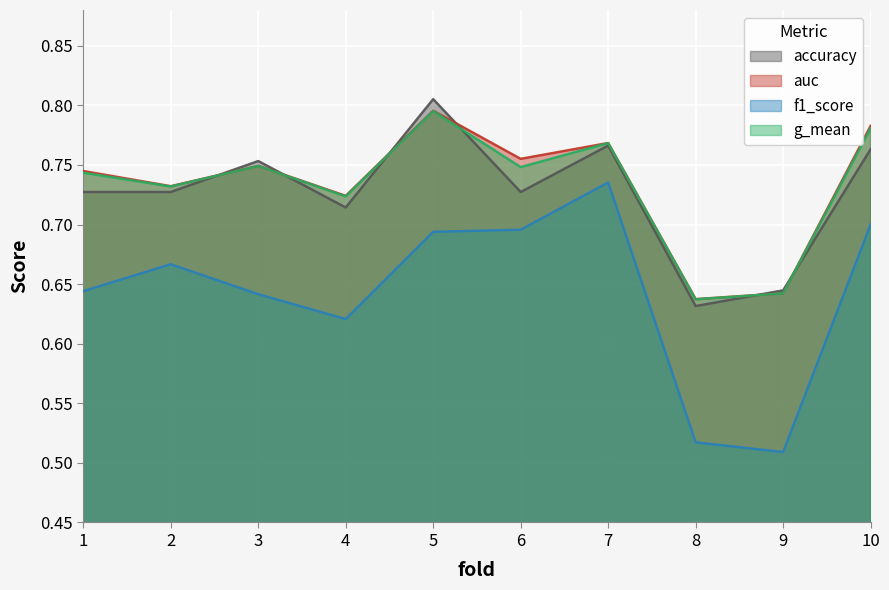

How many lines are shown in the chart?

4